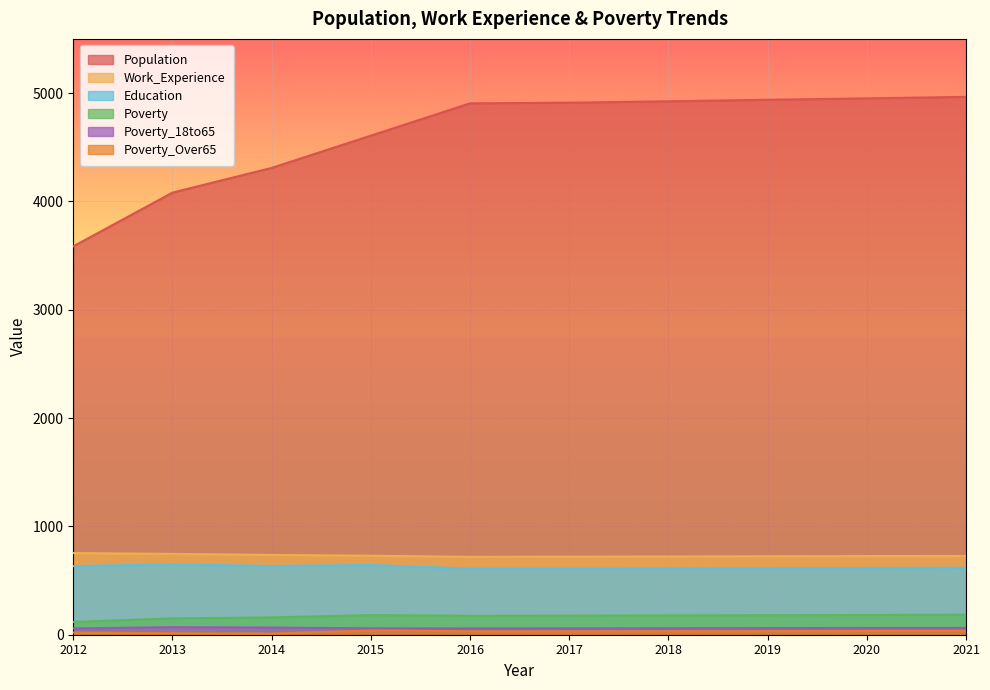

Reading left to right, what are all the values shown in this chart?

Population: 3585	4081	4309	4607	4905	4911	4924	4938	4951	4965
Work_Experience: 754	746	737	729	719	721	722	724	726	727
Education: 633	649	634	643	610	610	612	614	616	618
Poverty: 118	151	160	181	175	176	178	180	182	185
Poverty_18to65: 58	70	66	59	58	59	60	61	62	63
Poverty_Over65: 20	14	11	39	32	31	32	33	34	35